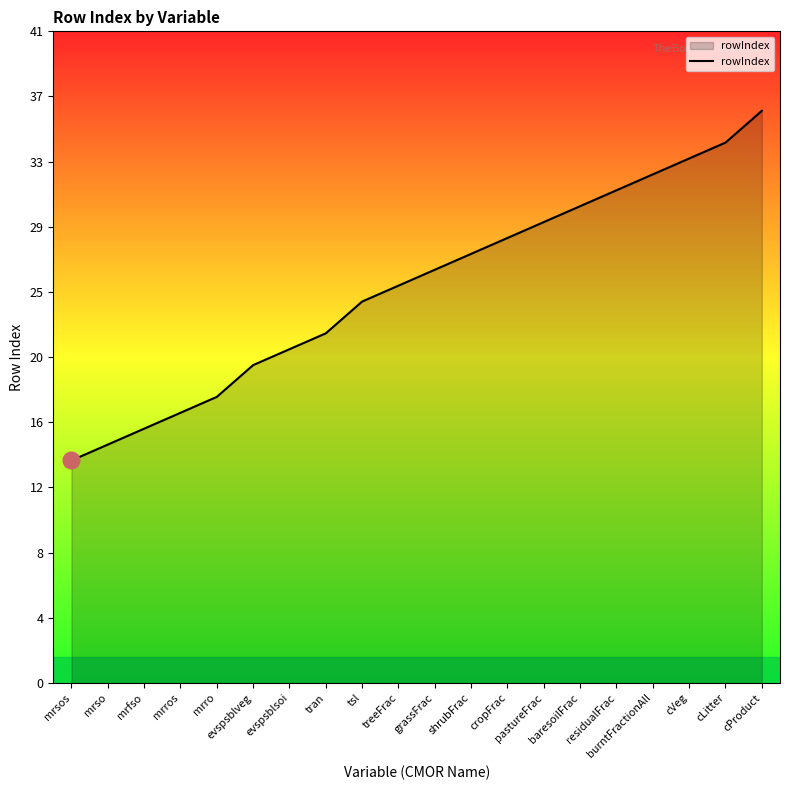

The value at mrfso is 16. True or false?

True